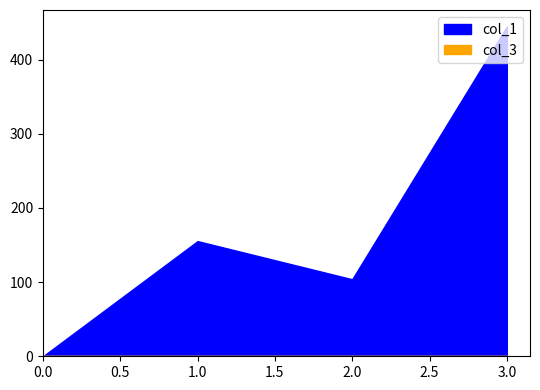

What is the value of the col_1 point at the 3rd from the left?

103.9